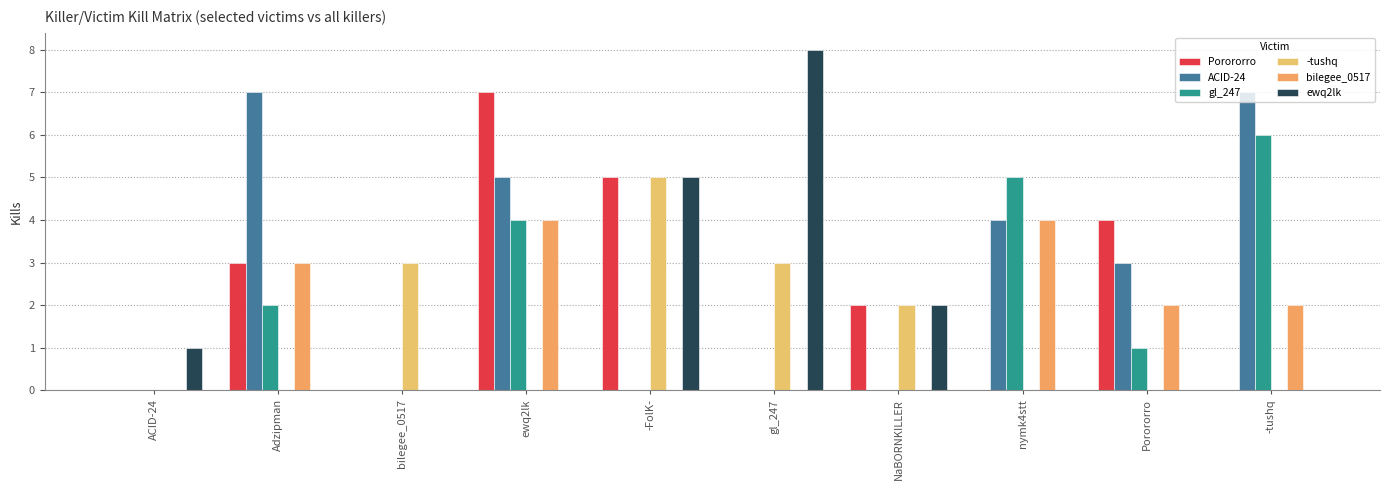

What is the sum of the bilegee_0517 values at Porororro and bilegee_0517?

2